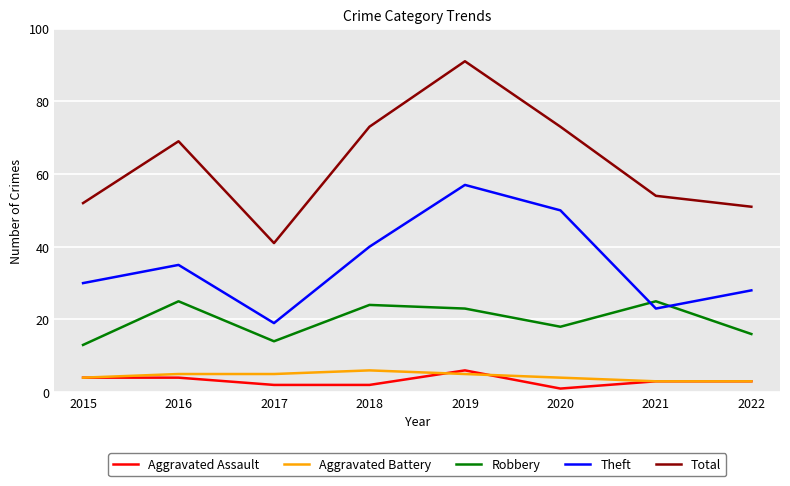

What is the difference between the maximum and second lowest values in the Total series?

40